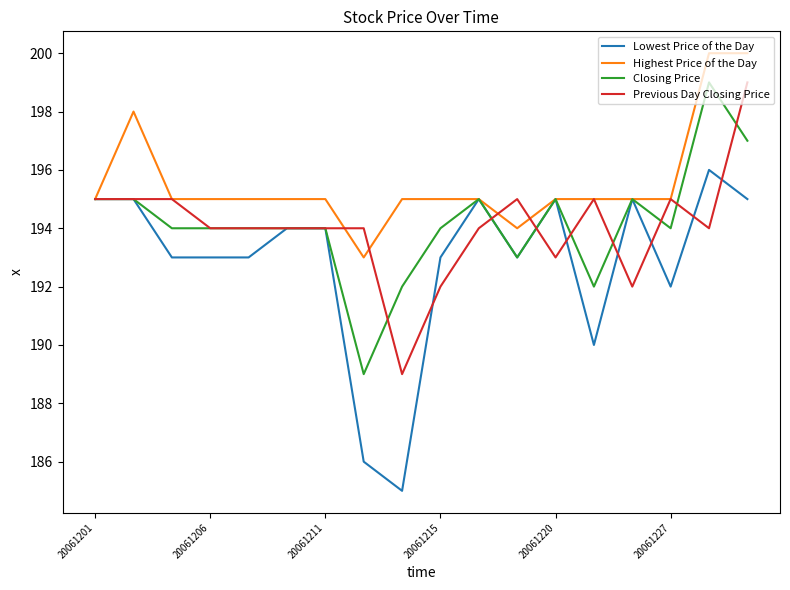

Which series has the largest range (max minus min)?

Lowest Price of the Day